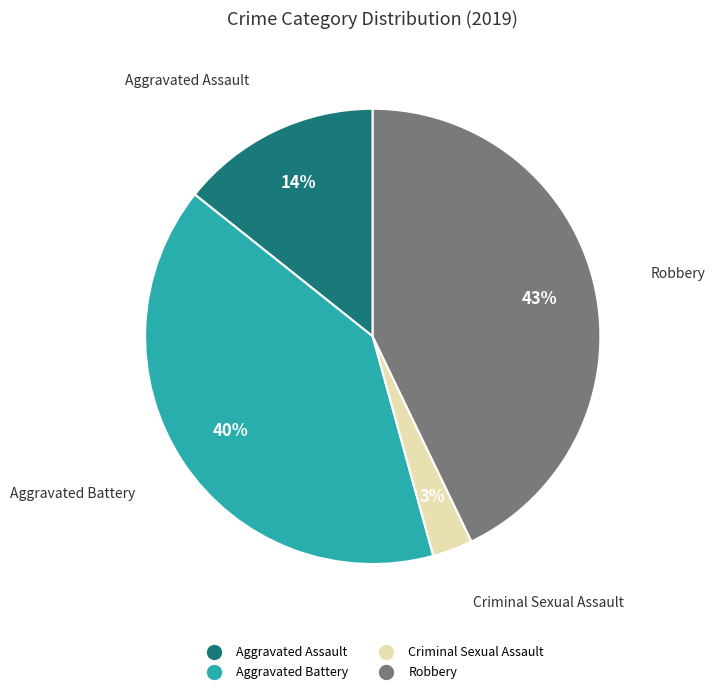

Is there a majority slice in this chart?

No